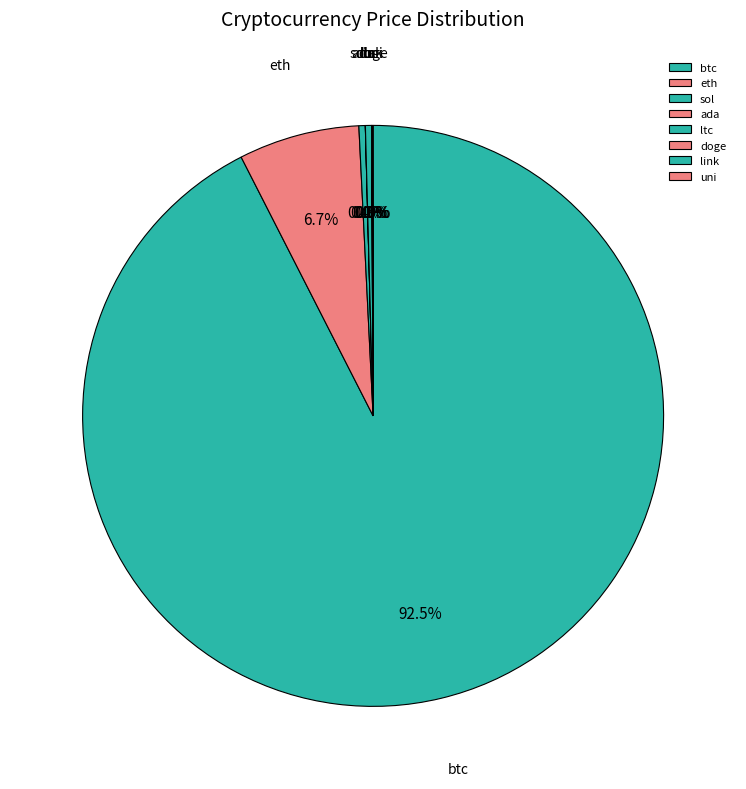

Does btc represent more than half of the total?

Yes